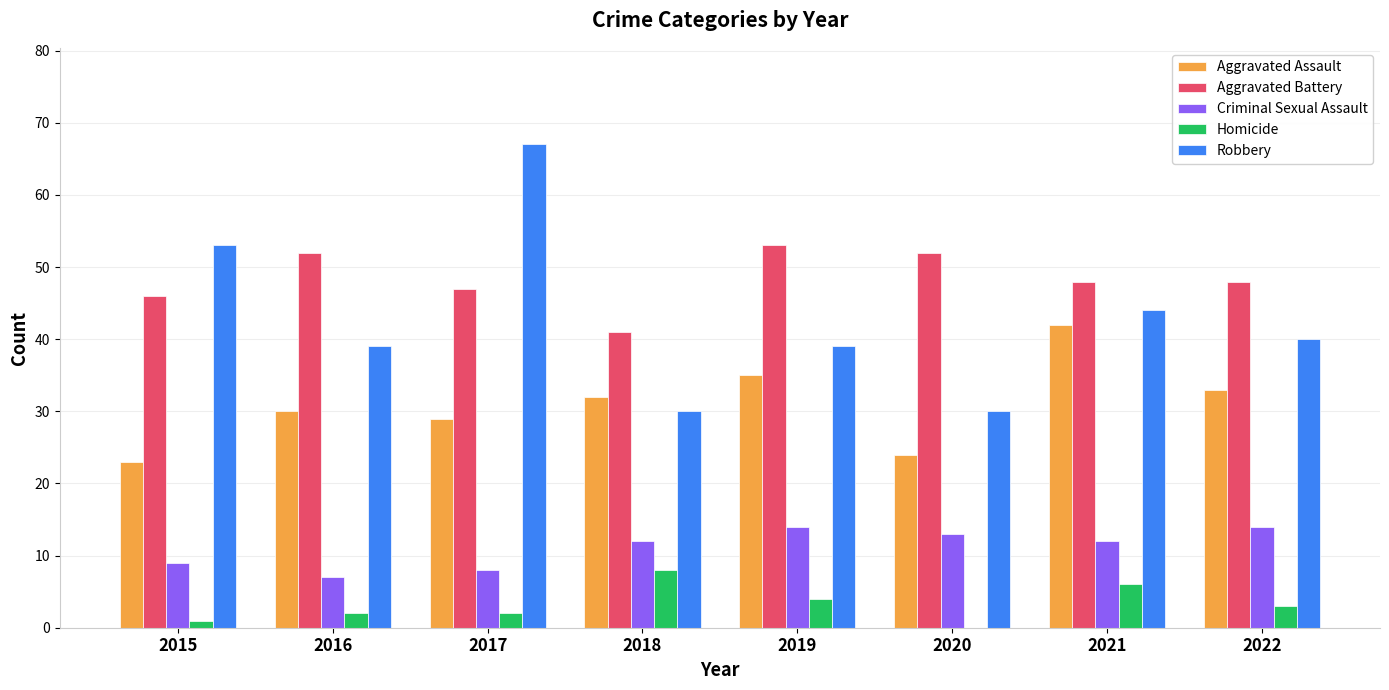

Between 2017 and 2022, which series saw the biggest shift?

Robbery